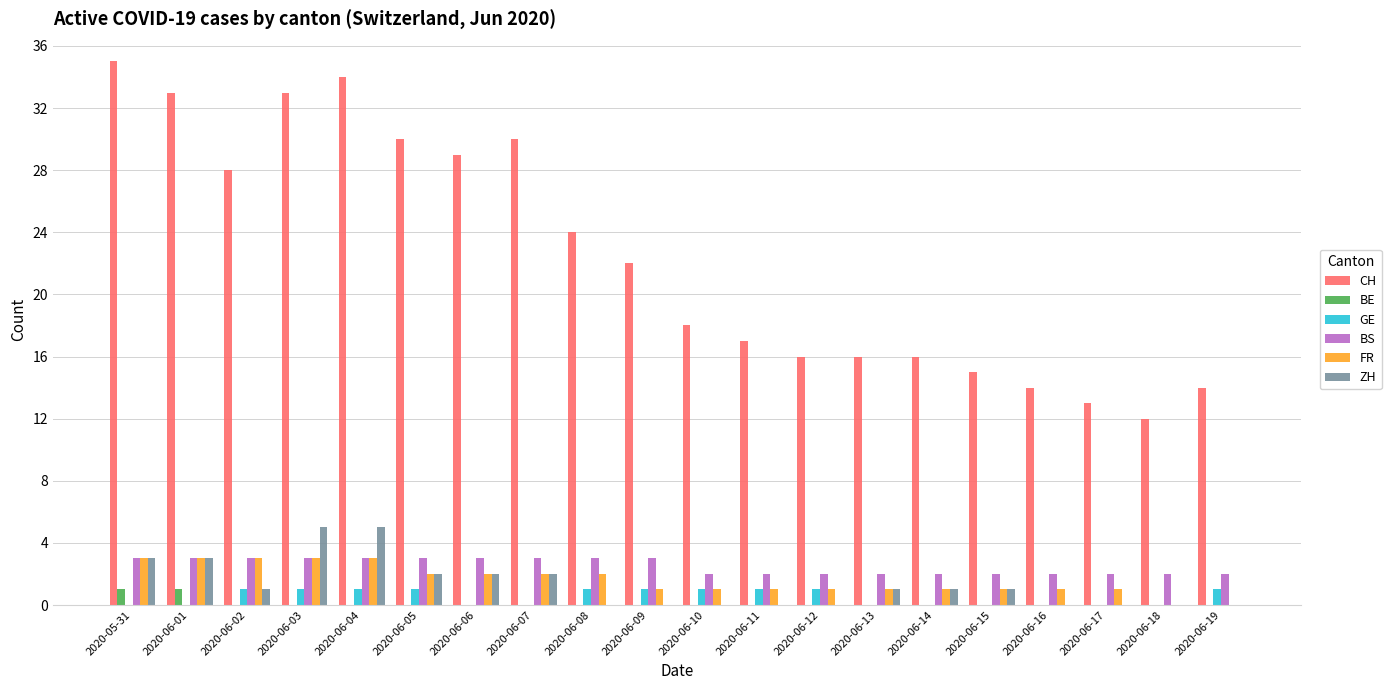

Are the bars horizontal?

No